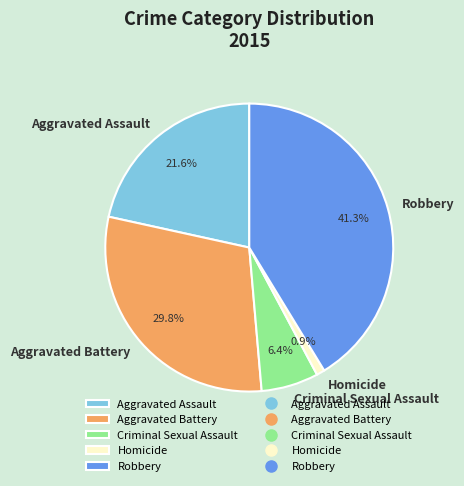

True or false: Homicide accounts for 1% of the total.

True